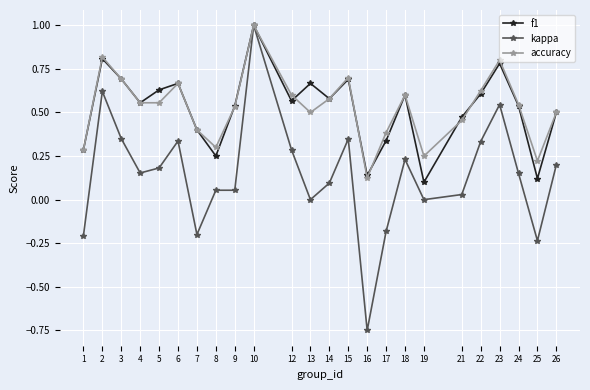

Is the value of f1 at 8 greater than the value of kappa at 22?

No